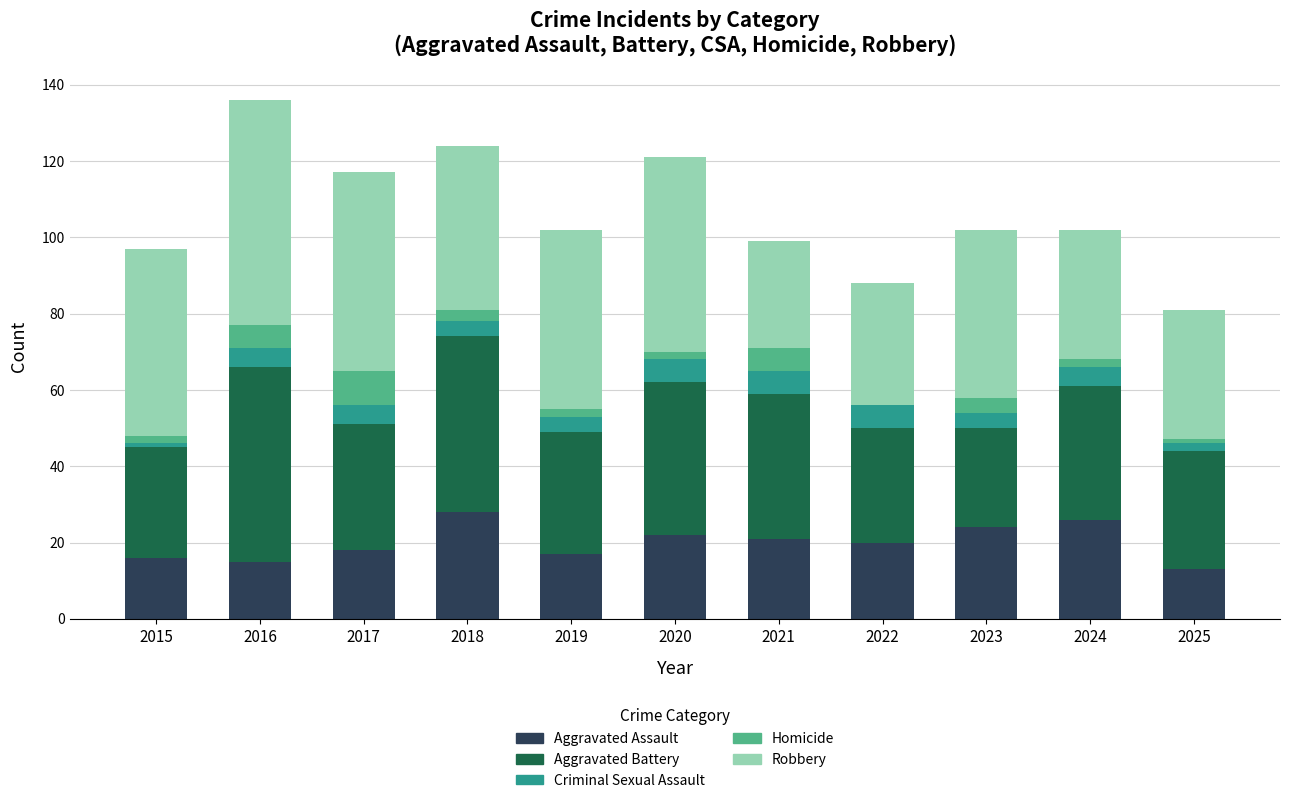

The value of Aggravated Assault at 2016 is 15. True or false?

True